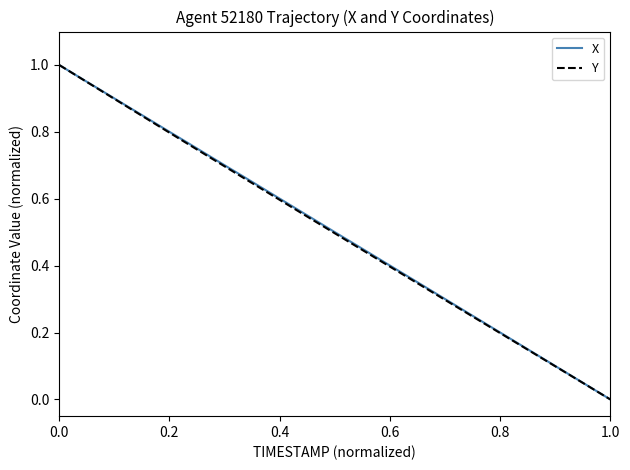

What is the sum of all X values?

20.0